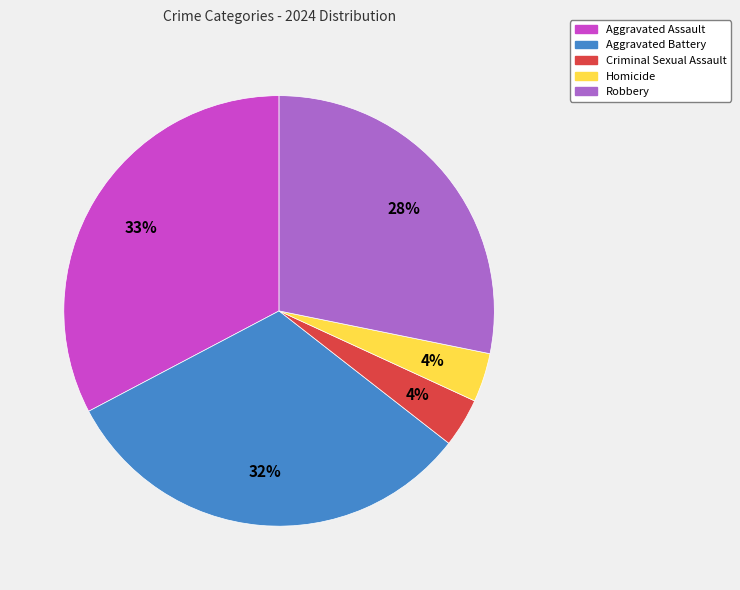

Does Robbery account for over 50% of the chart?

No